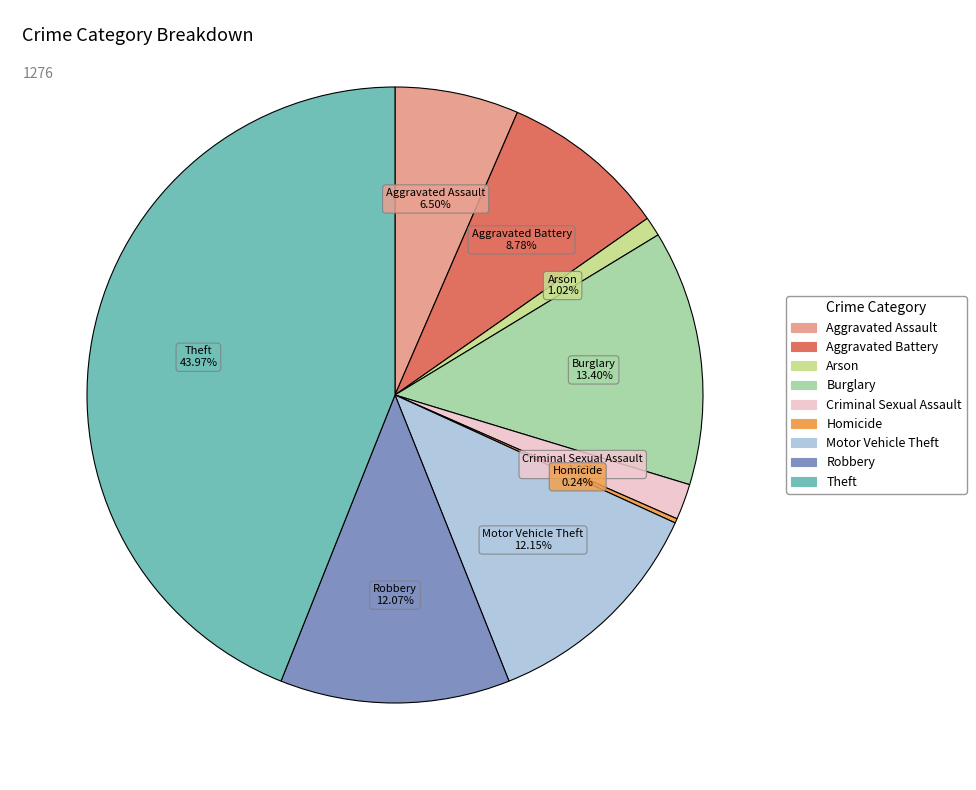

What percentage is the Theft slice, to the nearest percent?

44%